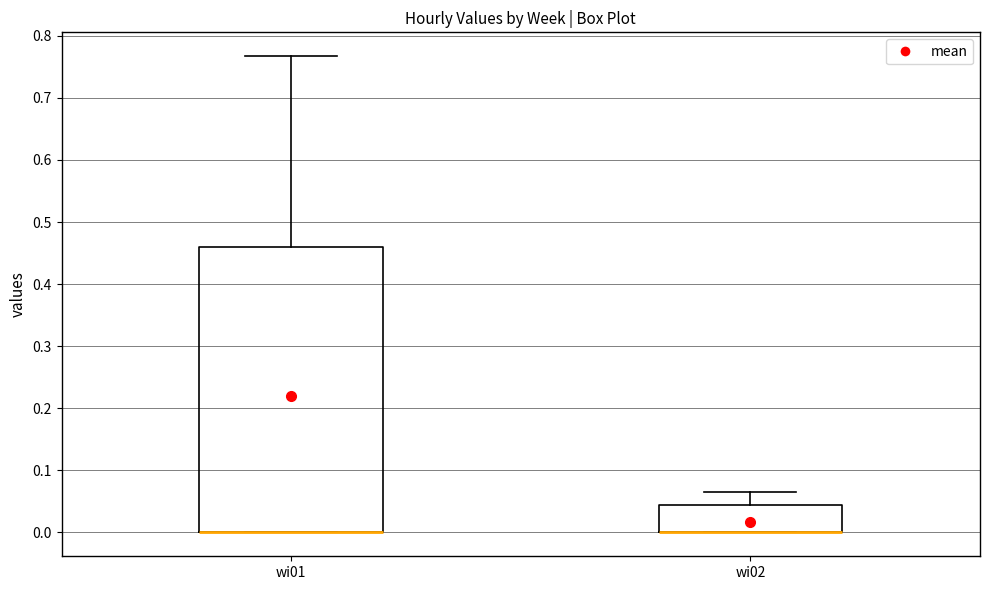

Comparing the boxes themselves (not the whiskers), which one is the tallest?

wi01